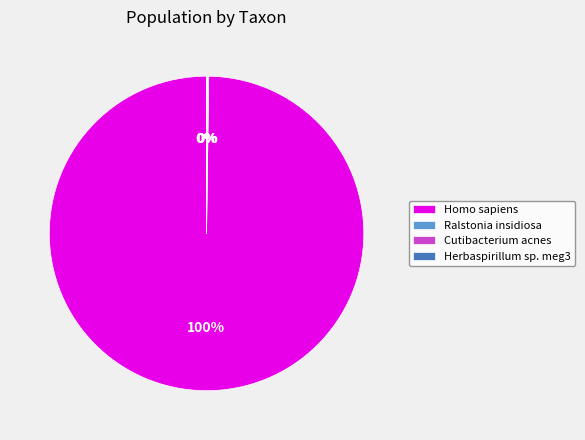

To the nearest percent, what percentage of the pie is Homo sapiens?

100%